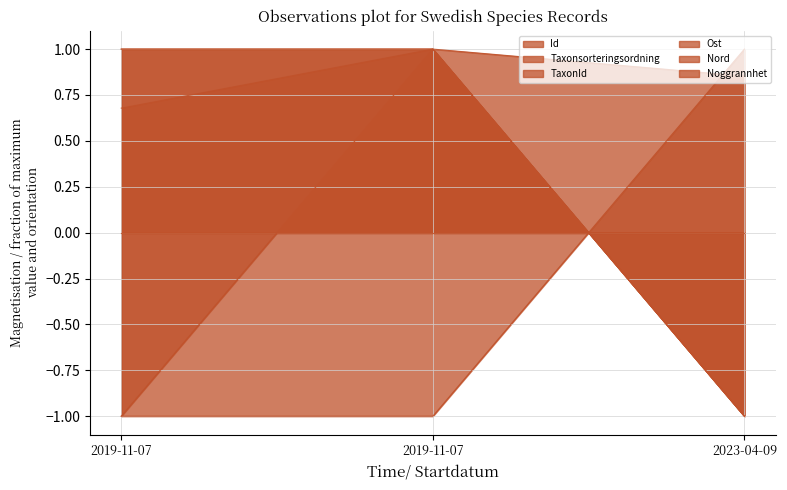

The Ost series shows -1.0 at 2023-04-09. True or false?

True